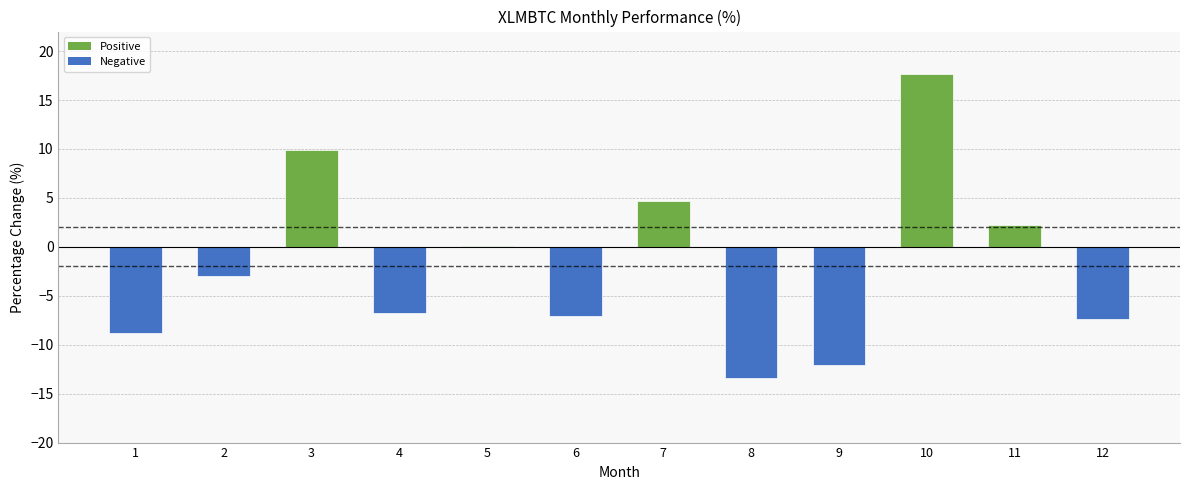

Which category has the highest value across all series?

10